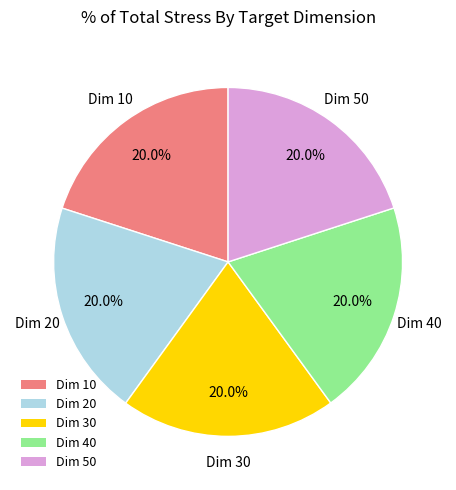

Is there a majority slice in this chart?

No